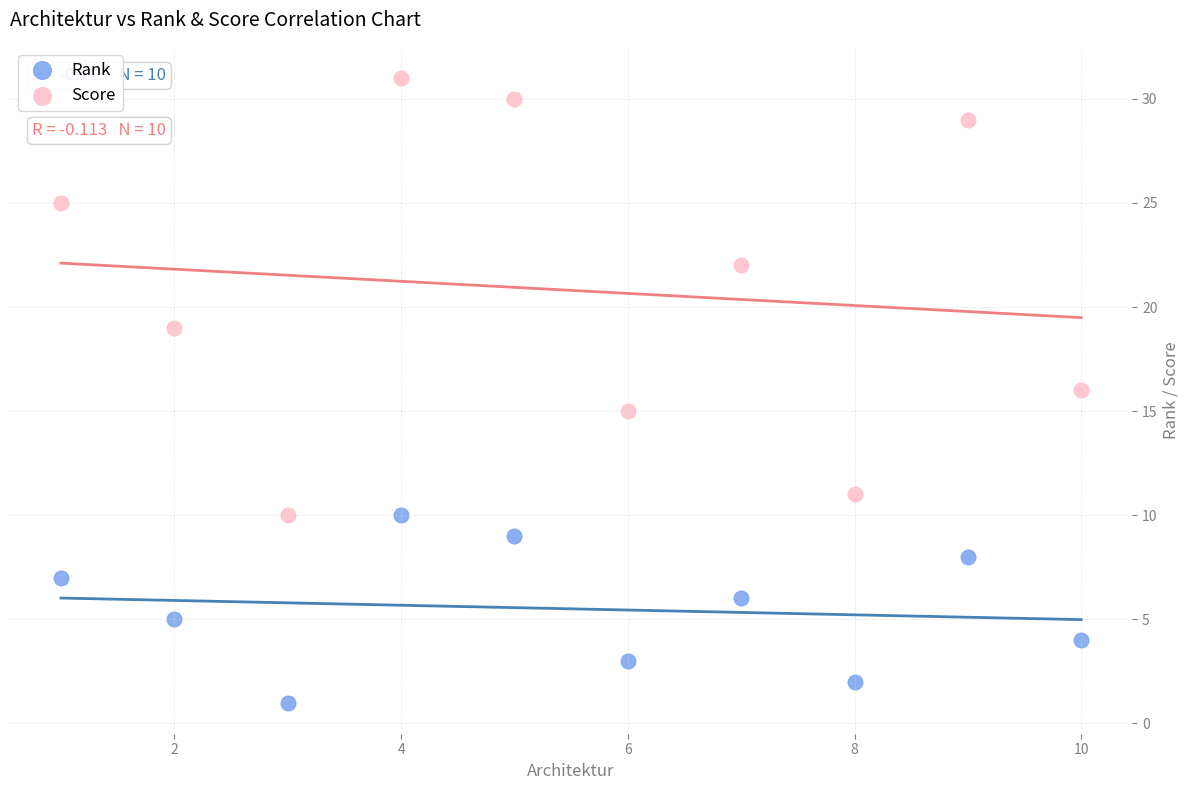

Across all data points, what is the range of Y values (max minus min)?

30